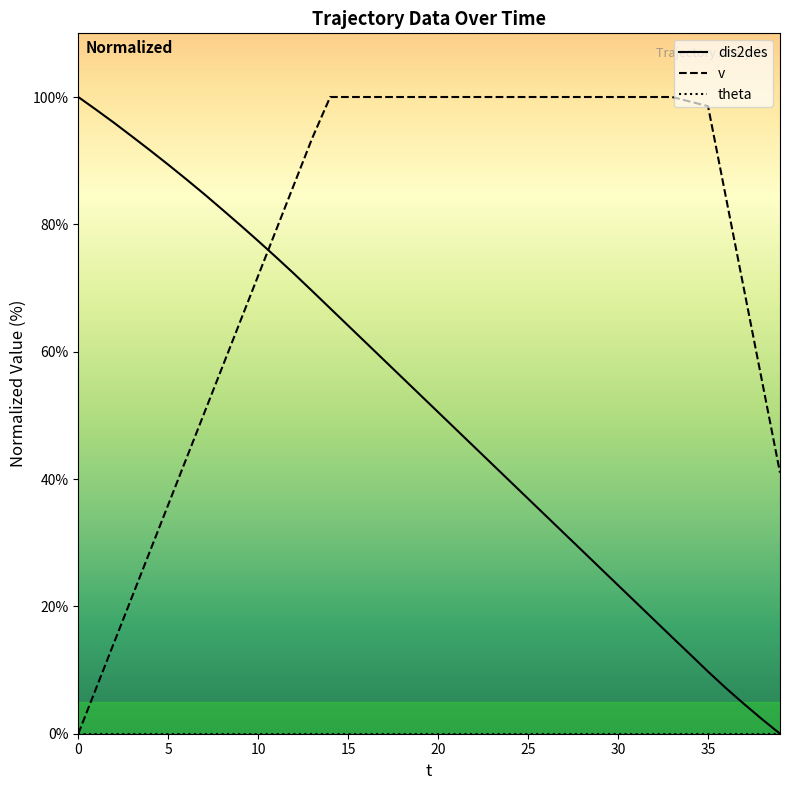

What is the maximum value for v?

100.0